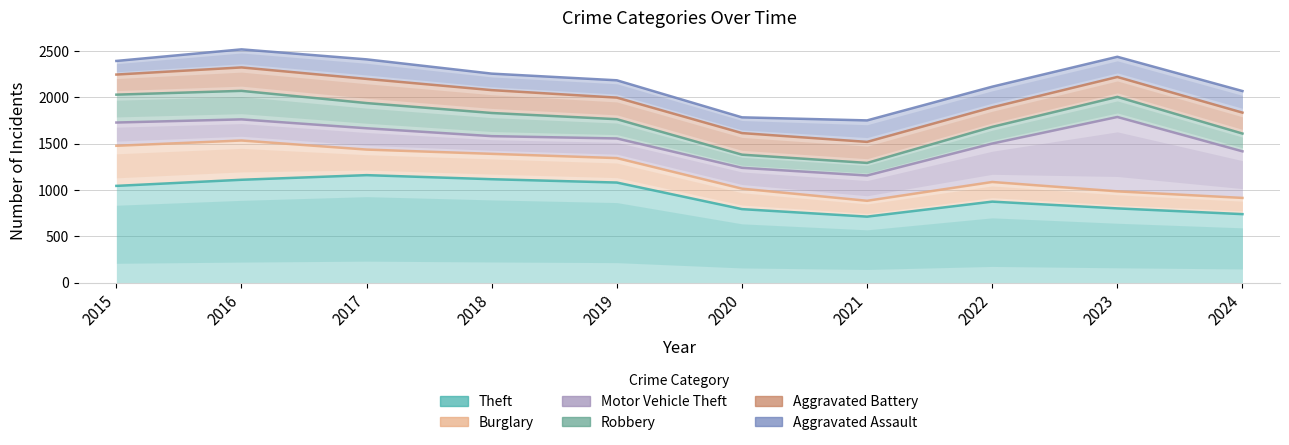

How many data points in Motor Vehicle Theft are above 251?

4